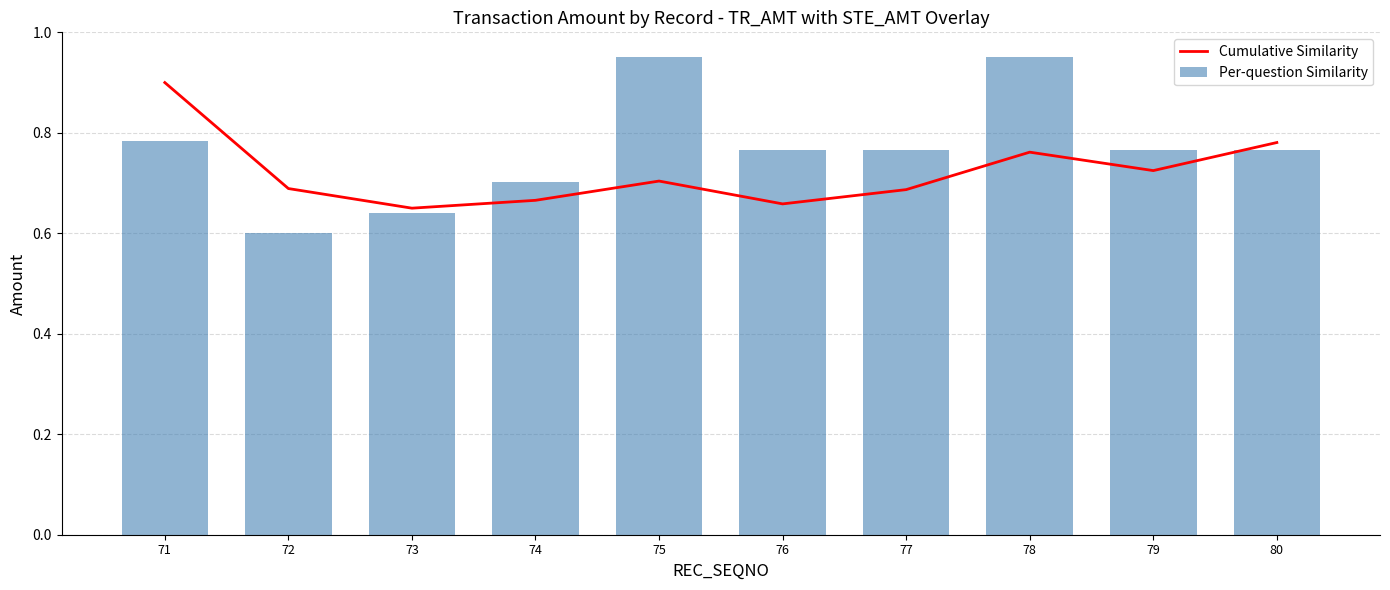

What is the value of the Cumulative Similarity bar at the 8th from the left?

0.8